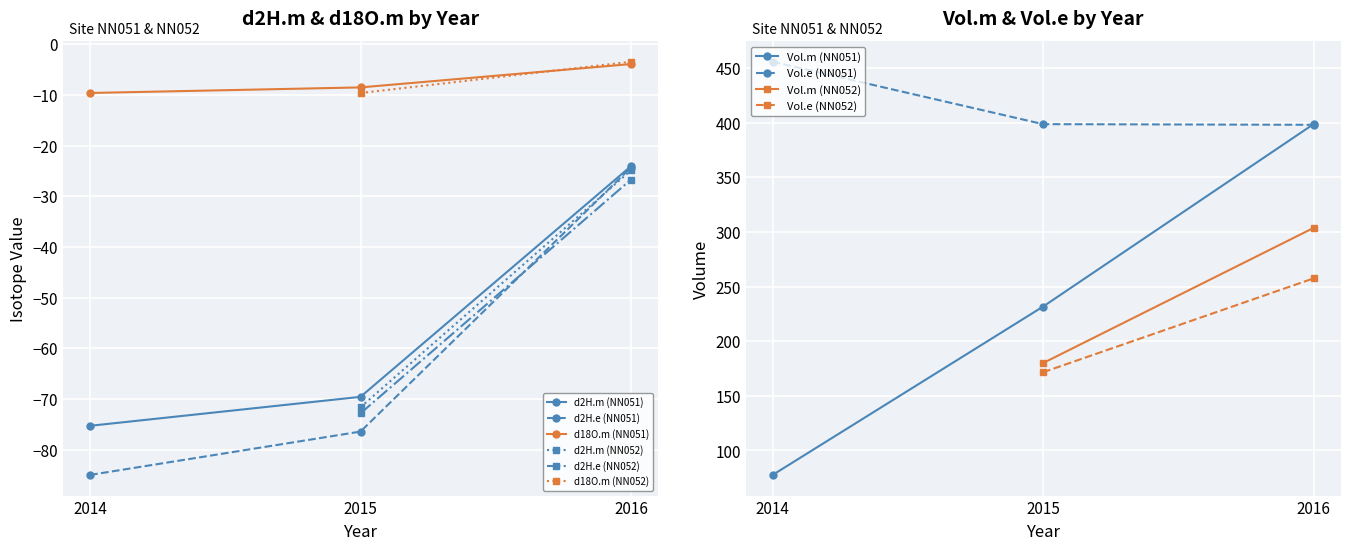

Is this an area chart (filled region under the line)?

No